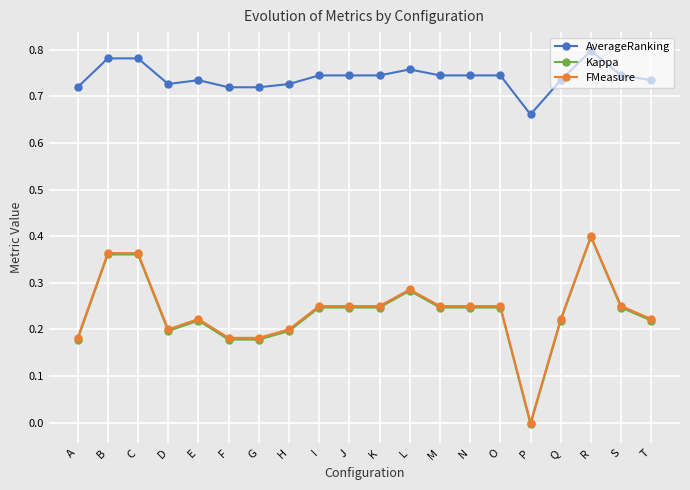

How many lines are shown in the chart?

3